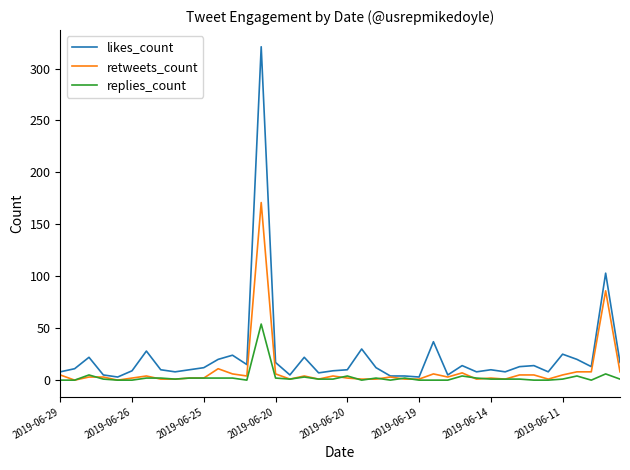

What is the maximum value shown in the chart?

321